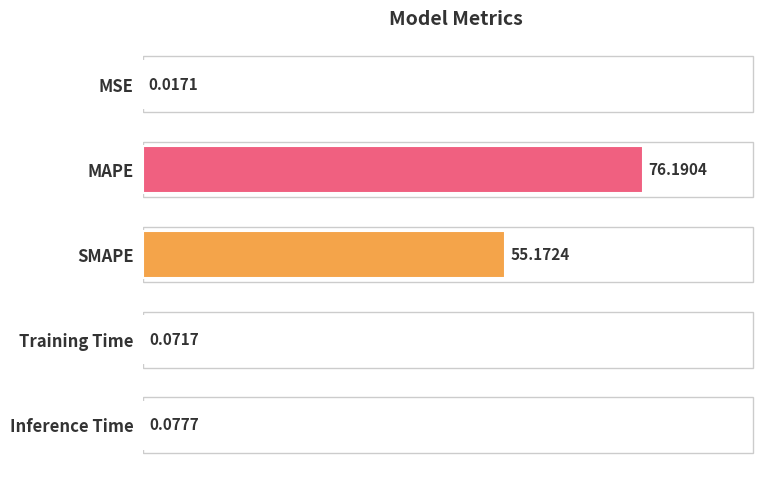

Where is the data nearest to the value 38?

SMAPE